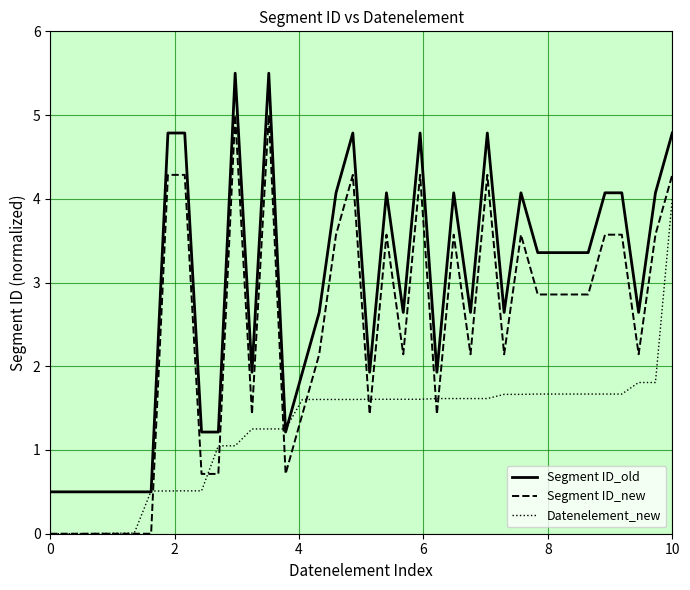

Which series has the largest total across all categories?

Segment ID_old